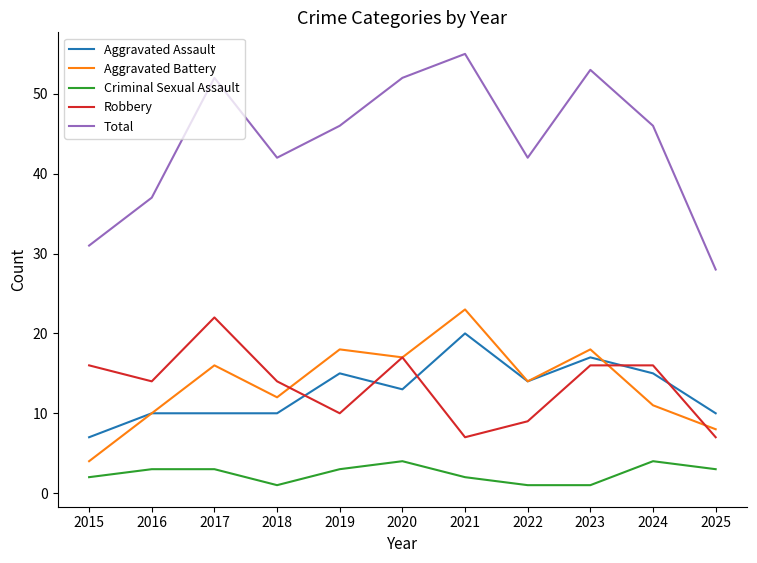

What value does the Robbery series have at 2015?

16